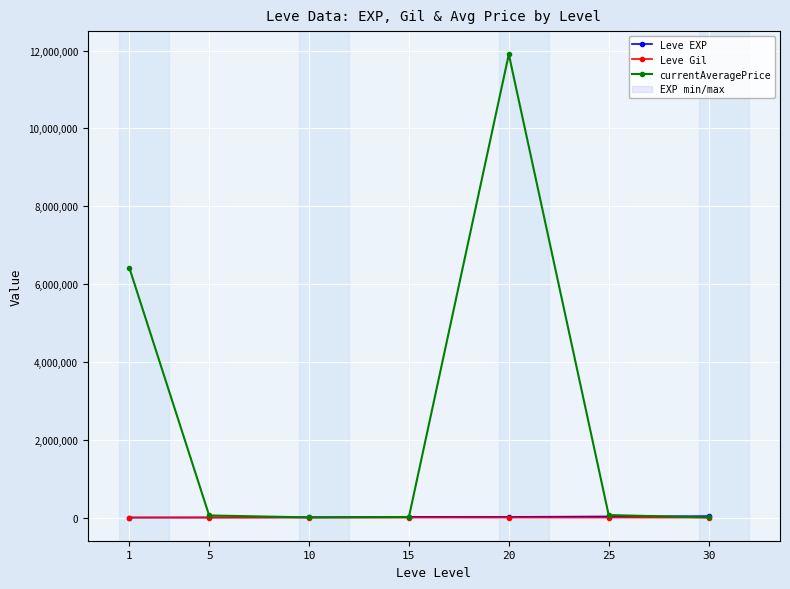

How many lines are shown in the chart?

3